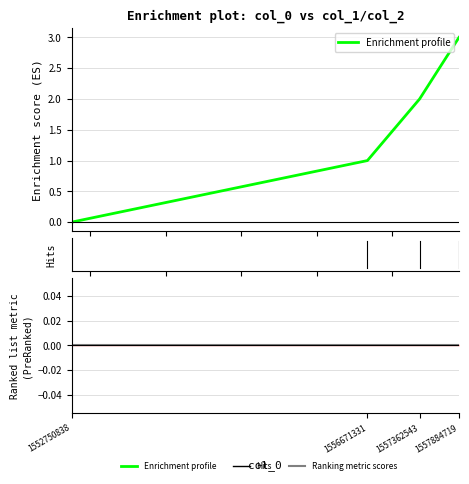

At 1552750838, list the series in order from largest to smallest.

Enrichment profile, Ranking metric scores